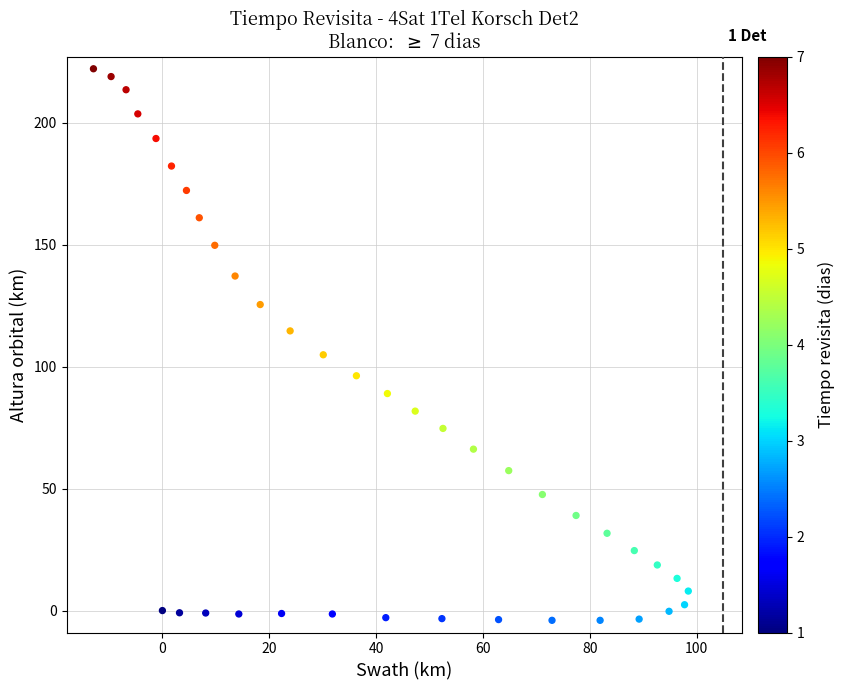

What is the range of X values (max minus min)?

111.3